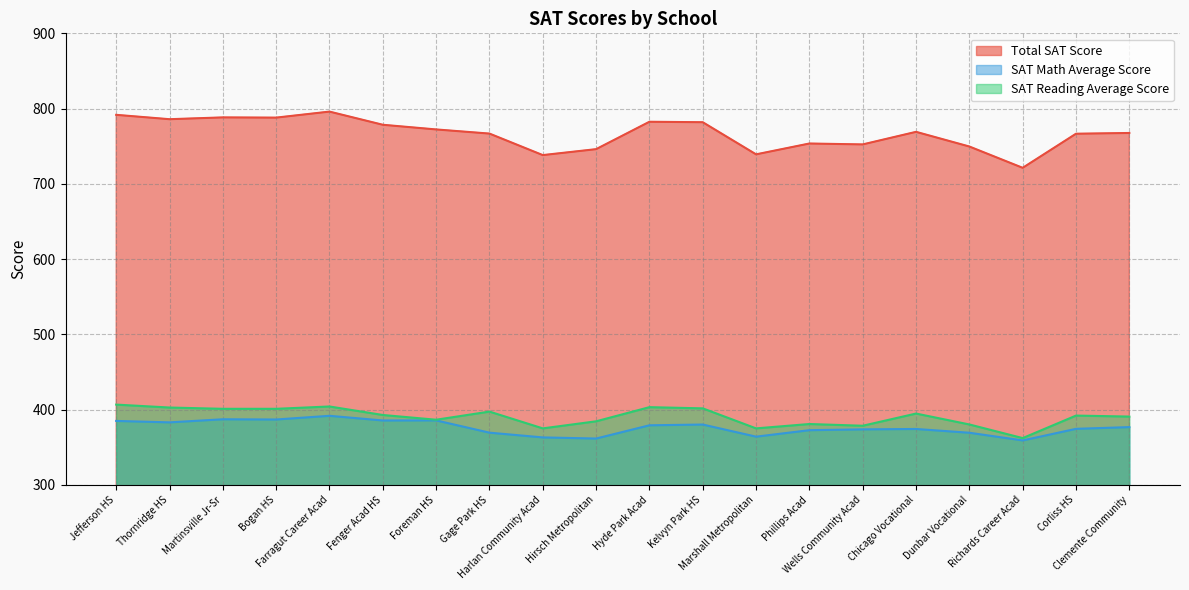

Reading left to right, extract all data points from this chart.

Total SAT Score: 791.7	785.9	788.3	788.0	796.0	778.5	772.3	766.8	738.2	746.1	782.5	781.9	739.2	753.6	752.4	769.1	749.6	721.3	766.6	767.6
SAT Math Average Score: 385.0	383.1	387.2	386.9	391.8	385.6	385.7	369.4	363.1	361.6	379.2	380.2	364.1	372.7	373.8	374.3	369.3	359.1	374.5	376.8
SAT Reading Average Score: 406.7	402.8	401.1	401.1	404.2	392.9	386.6	397.4	375.1	384.5	403.3	401.7	375.1	380.9	378.6	394.8	380.3	362.2	392.1	390.8